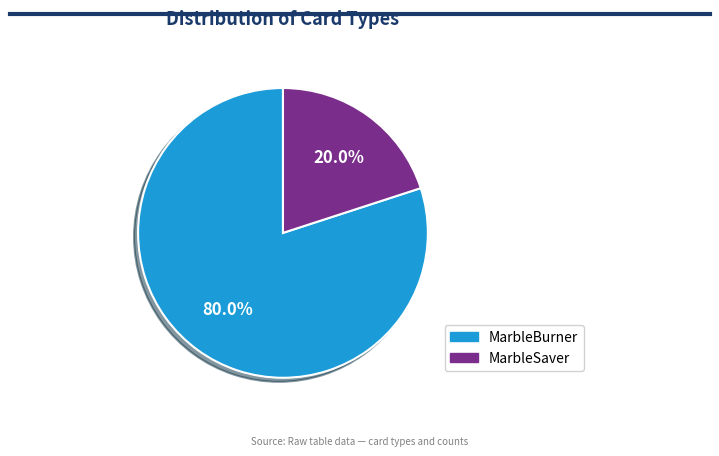

Is there any slice that represents more than half of the pie?

Yes